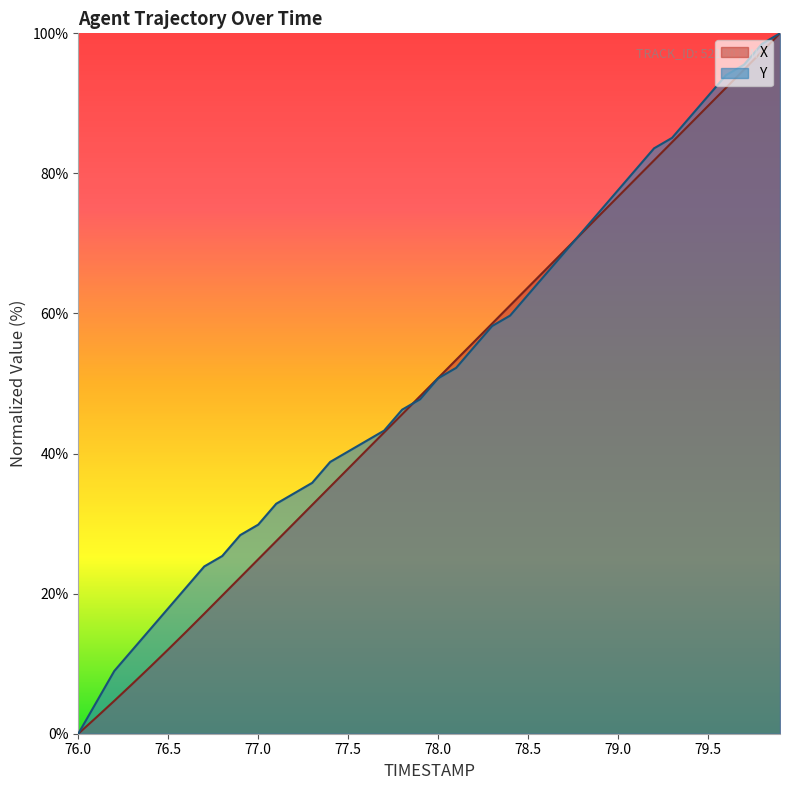

What is the sum of all Y values?

2061.2